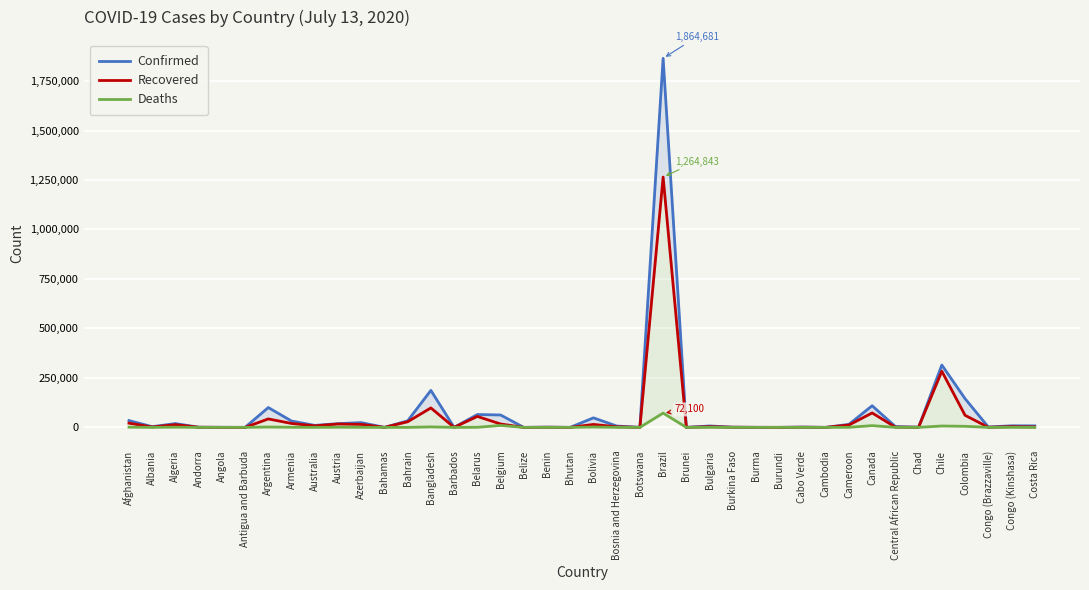

Reading left to right, transcribe all the data shown in this chart.

Confirmed: 34455	3571	19195	855	506	74	100166	32151	9980	18948	24041	111	32941	186894	103	64932	62707	37	1378	84	48187	6877	399	1864681	141	7252	1036	331	191	1698	156	15173	109348	4288	880	315041	145362	2028	8033	7596
Recovered: 21254	2014	13743	803	118	57	42694	19865	7769	17000	15093	89	28425	98317	90	55380	17196	20	557	76	14843	3115	38	1264843	138	3319	869	261	118	748	133	11928	72954	1145	790	283902	61186	589	3615	2239
Deaths: 1012	95	1011	52	26	3	1845	573	108	708	306	11	108	2391	7	464	9782	2	26	0	1807	221	1	72100	3	268	53	6	1	19	0	359	8829	53	75	6979	5426	47	189	30